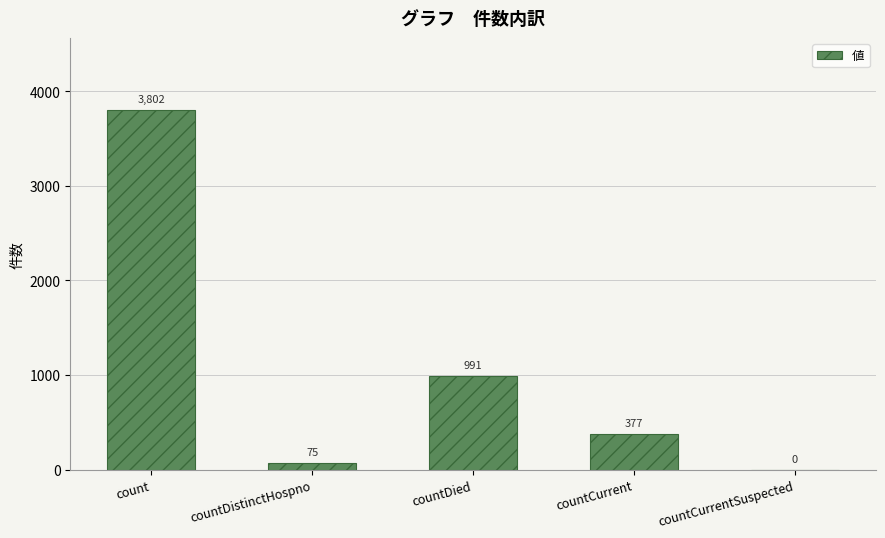

Reading left to right, list all the values displayed in this chart.

count=3802	countDistinctHospno=75	countDied=991	countCurrent=377	countCurrentSuspected=0